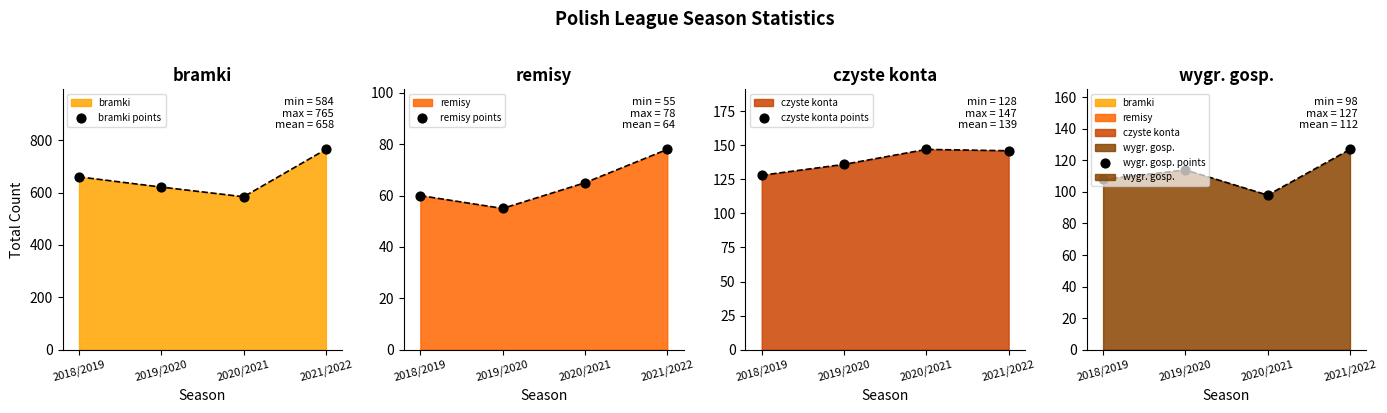

Which series has the largest total across all categories?

bramki points